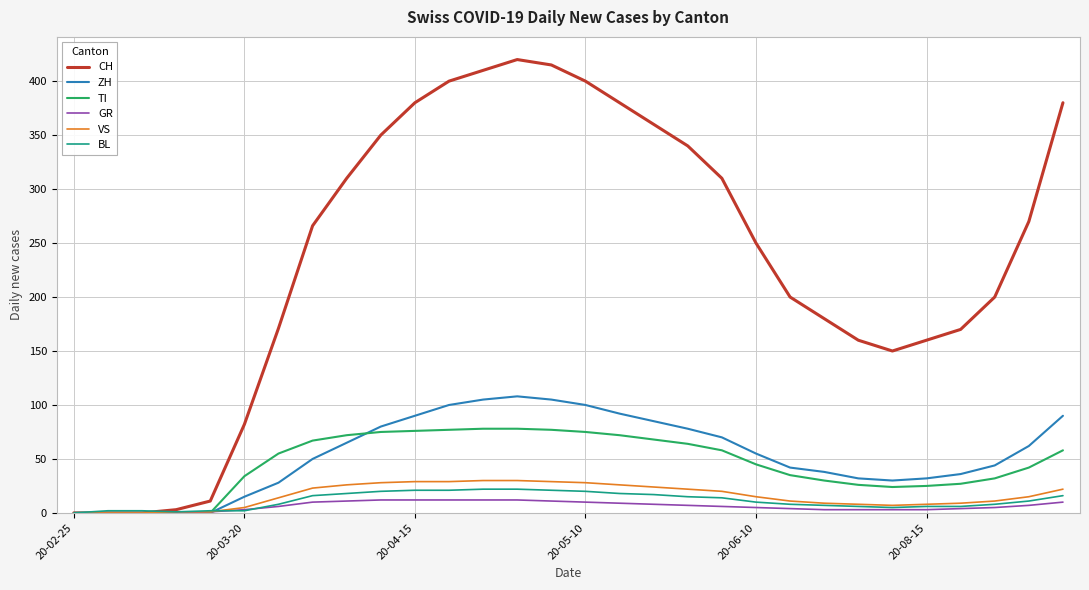

Which series has the widest spread of values?

CH